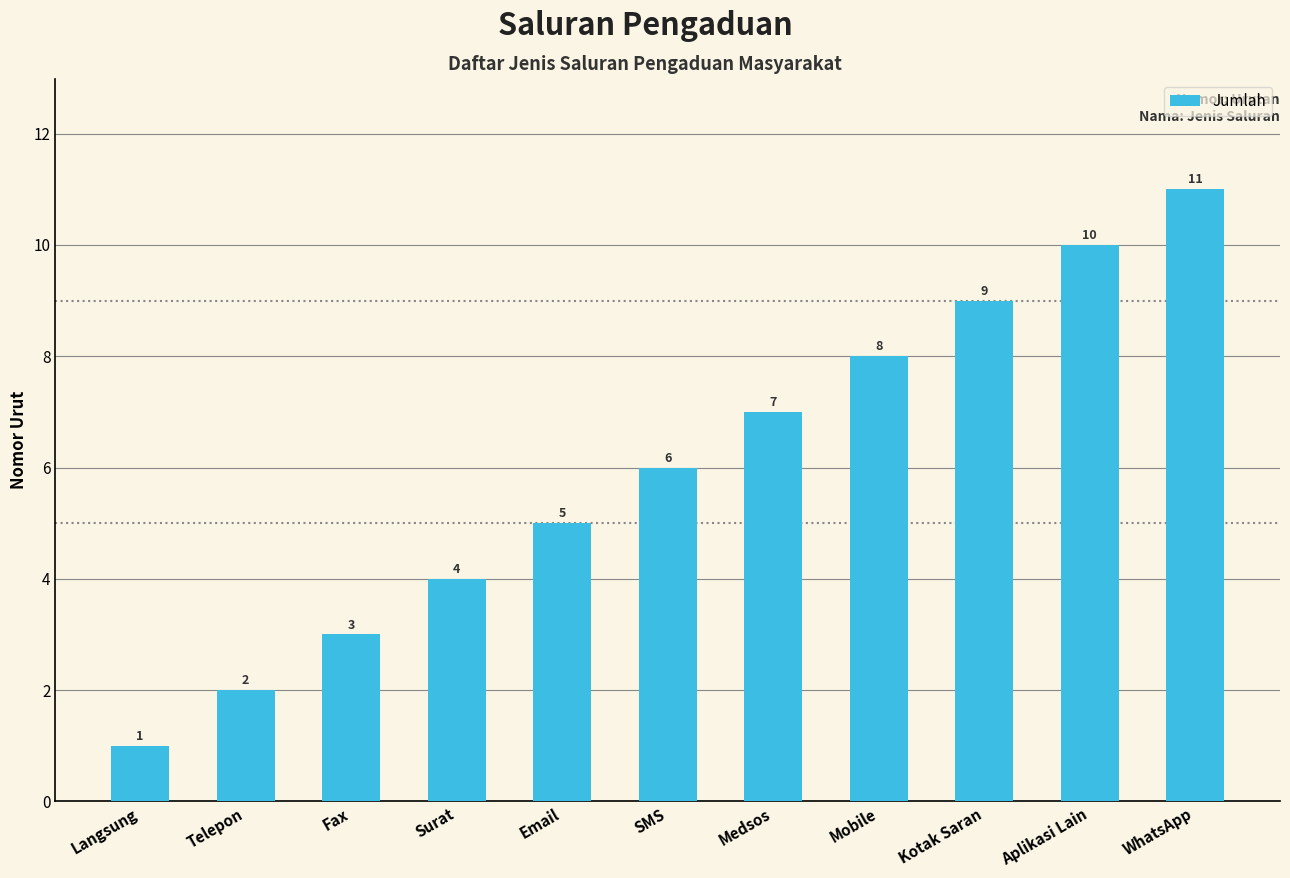

List the labels in order of value, smallest first.

Langsung, Telepon, Fax, Surat, Email, SMS, Medsos, Mobile, Kotak Saran, Aplikasi Lain, WhatsApp